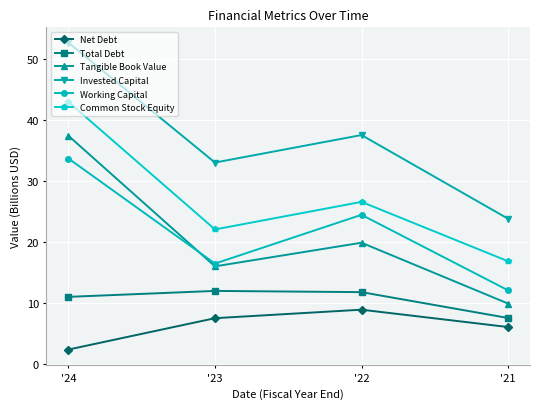

What value does the Common Stock Equity series have at '22?

26.6